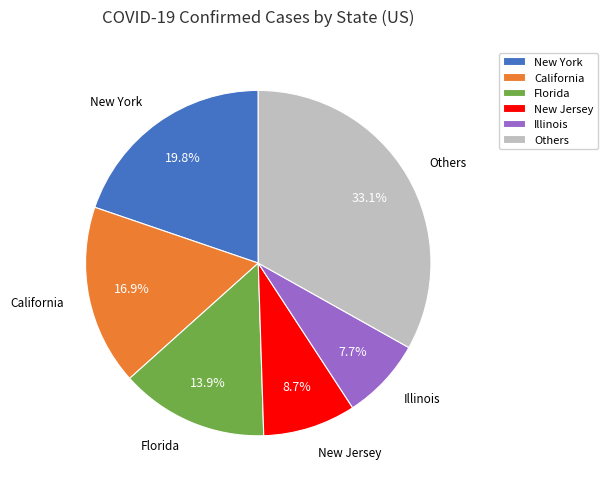

Count the number of slices in the pie.

6